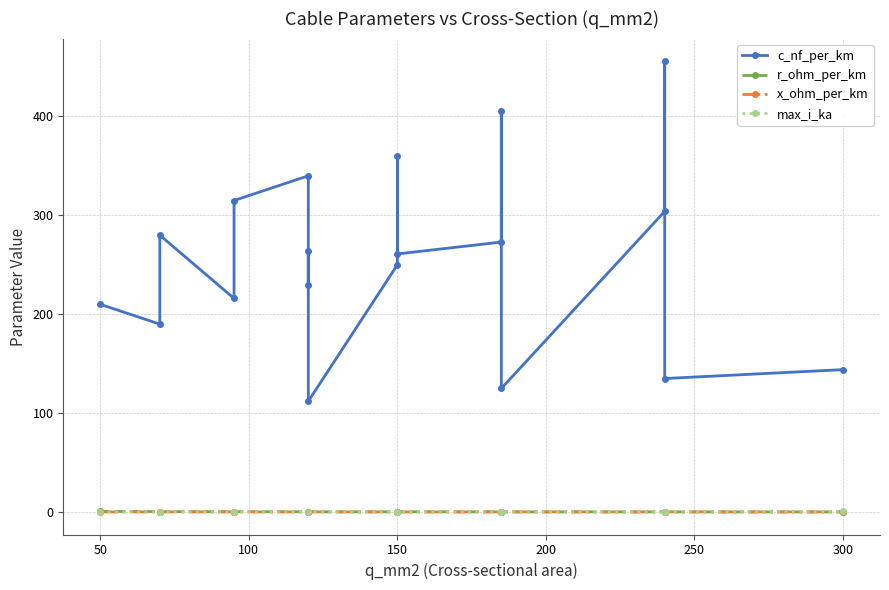

The value of x_ohm_per_km at 250 is 0.1. True or false?

True